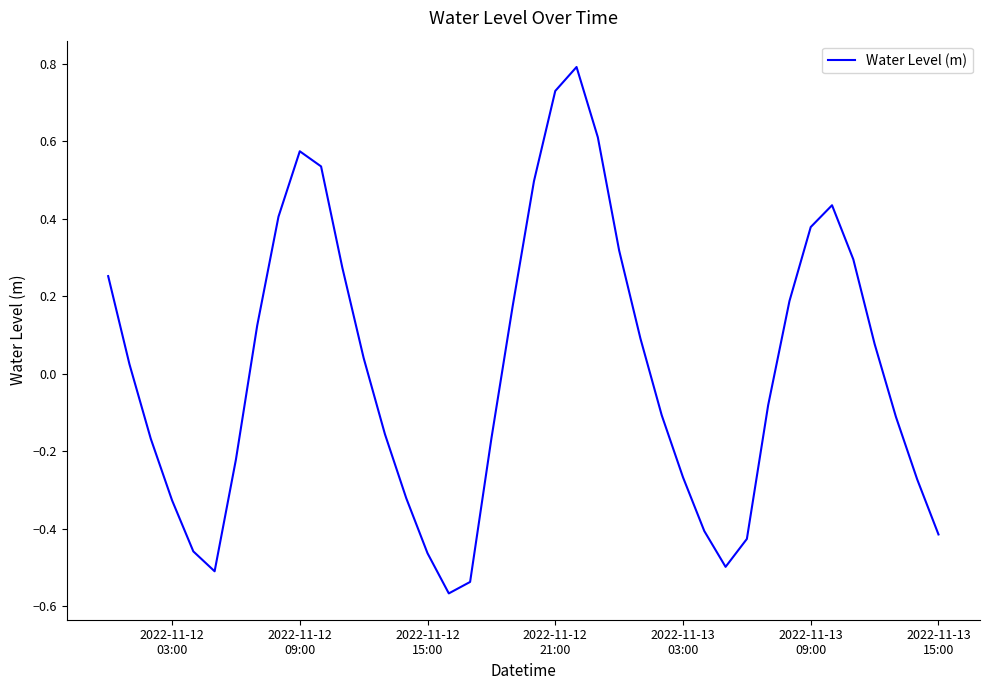

Count the number of categories in the chart.

40